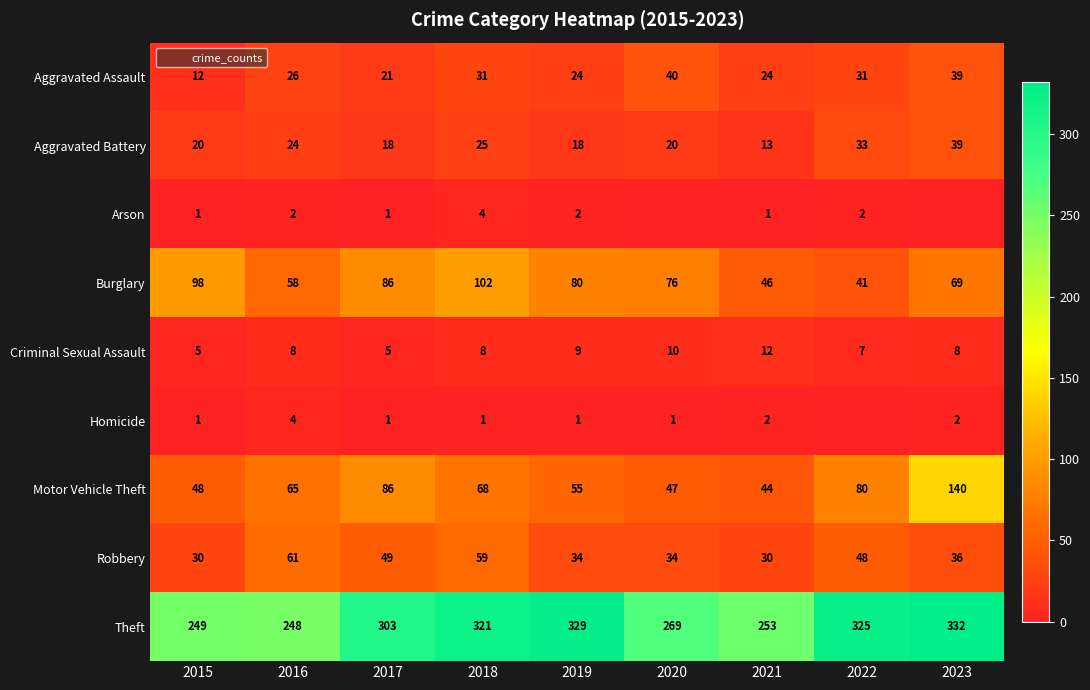

What is the difference between the highest and lowest values at 2017?

302